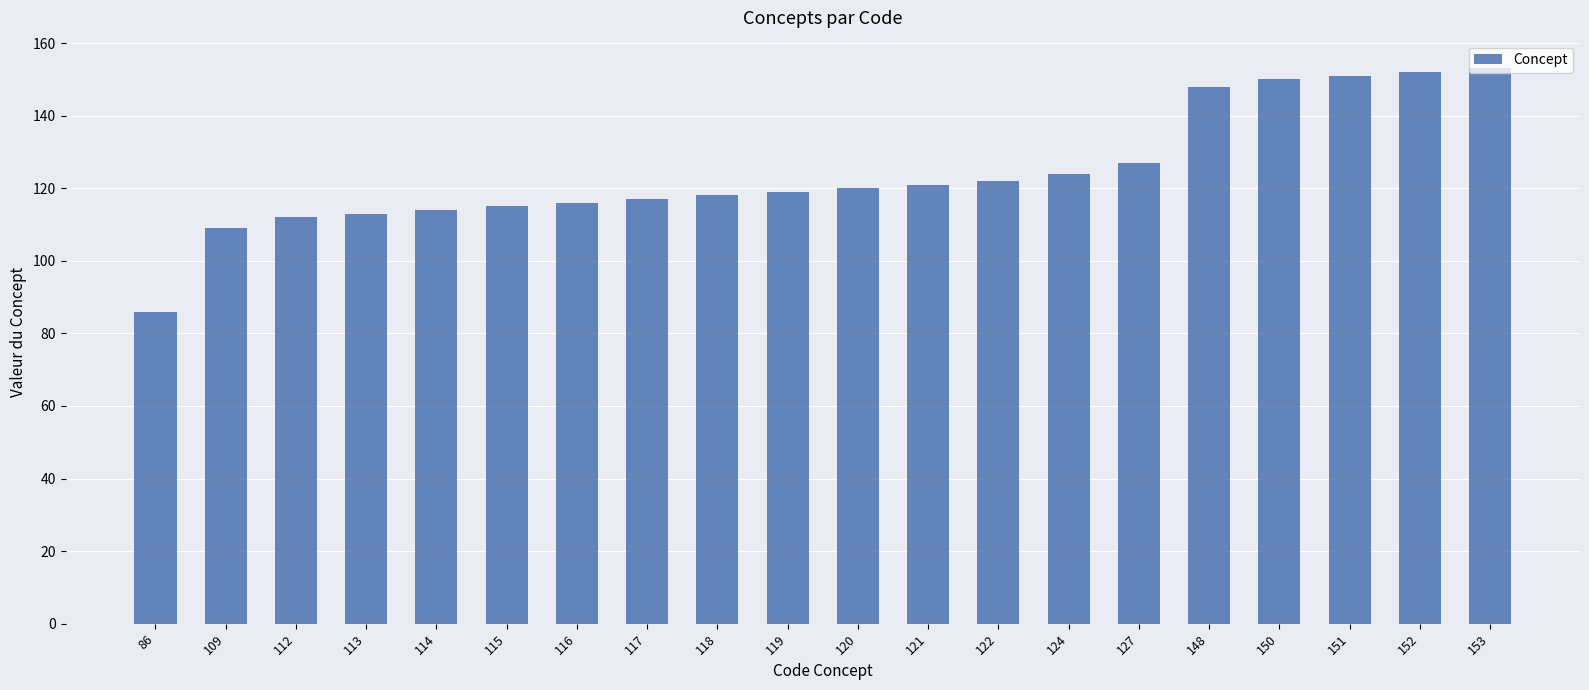

What is the ratio of the value at 119 to the value at 116?

1.0